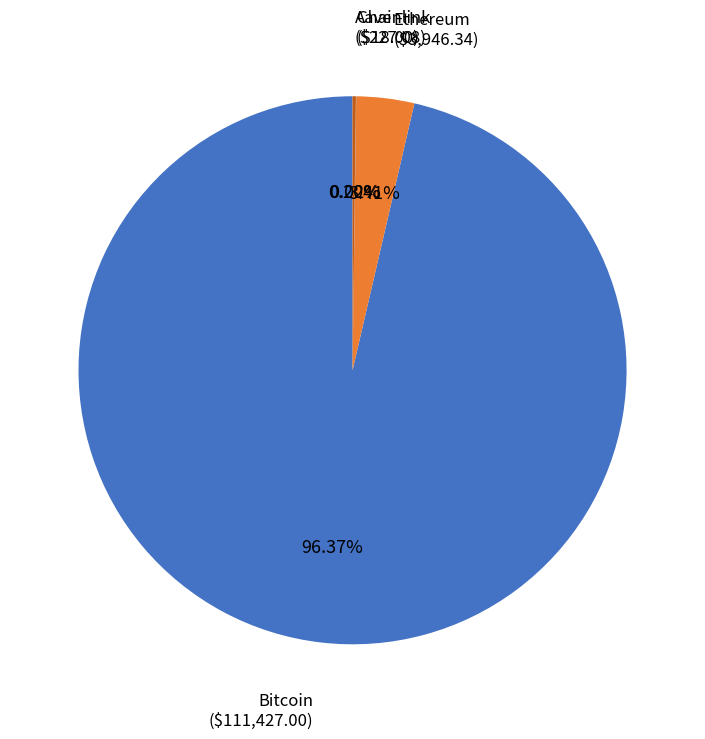

Do Ethereum and Bitcoin together represent more than half of the pie?

Yes